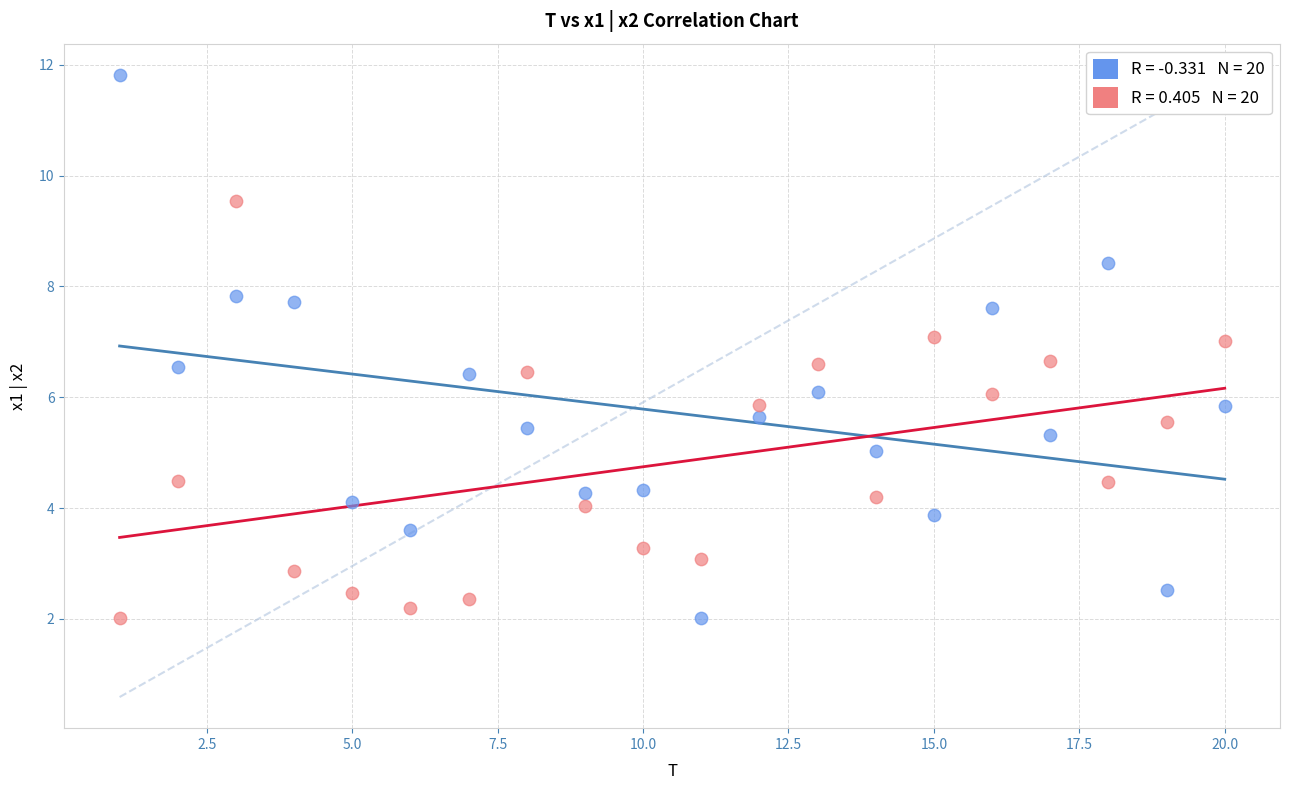

Across all data points, what is the range of X values (max minus min)?

19.0